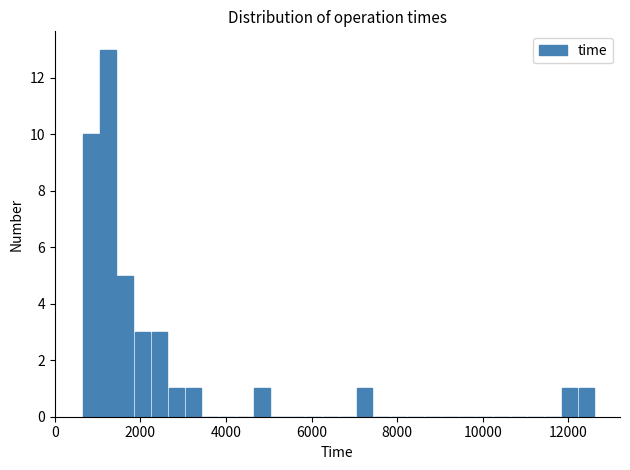

Read against the x-axis, roughly where is the centre of the tallest bar?

1200